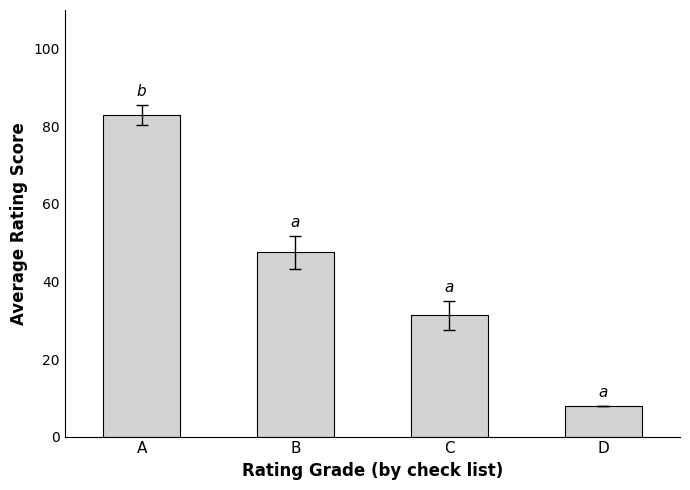

True or false: the data shows 131.7 at A.

False